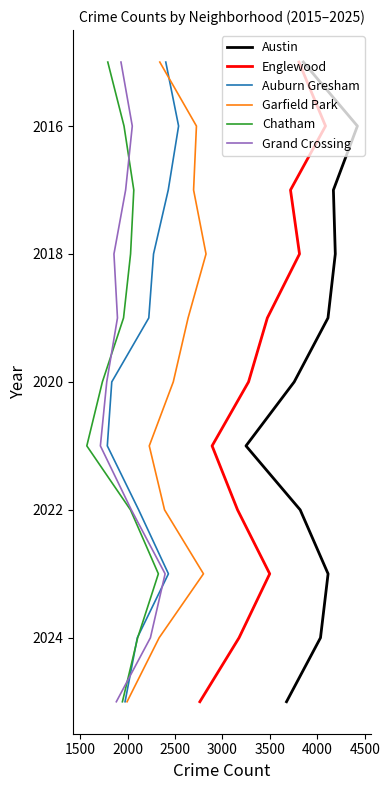

At how many categories does at least one series exceed 2019?

6